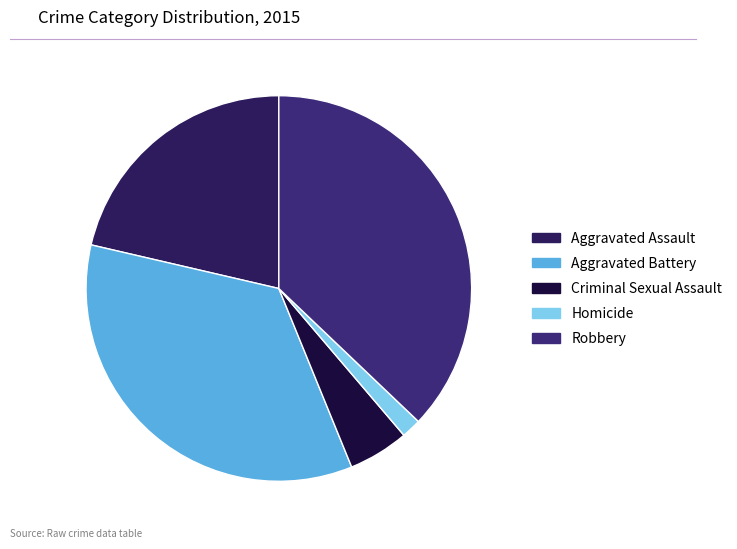

What percentage is the Aggravated Assault slice, to the nearest percent?

21%